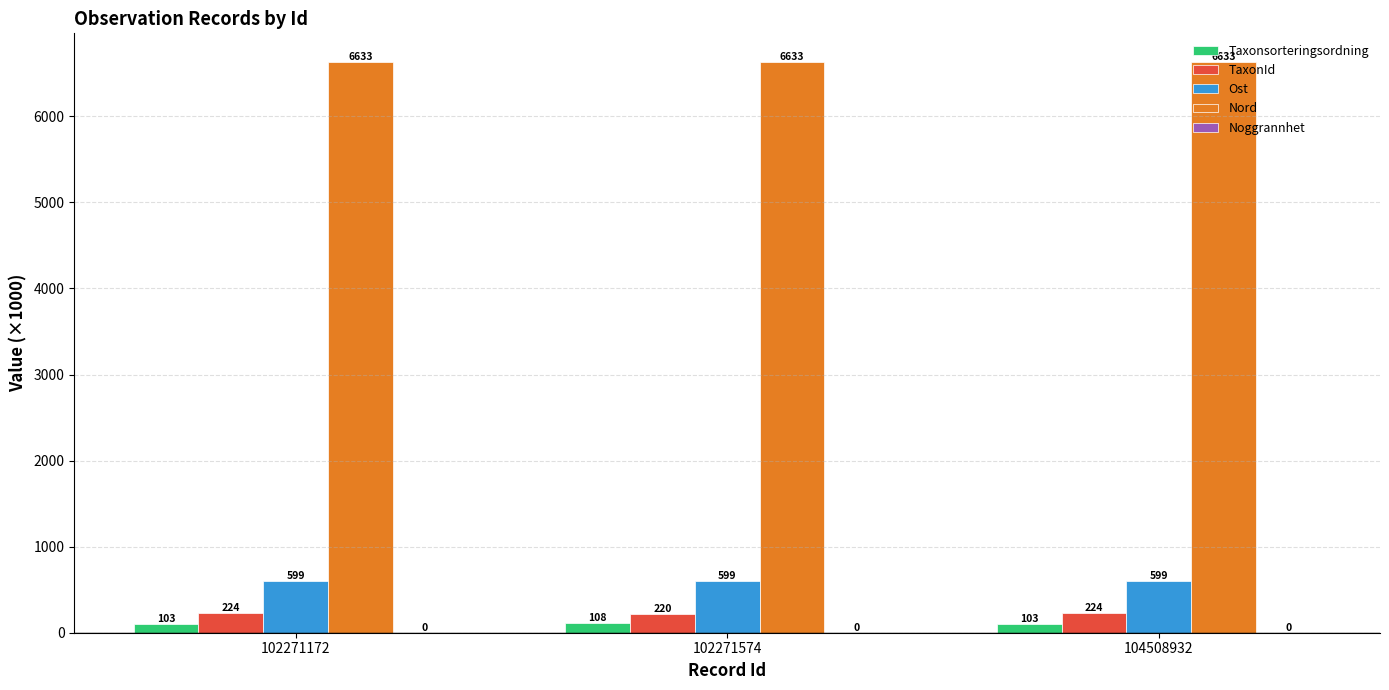

Which series changed the most between 102271172 and 102271574?

Taxonsorteringsordning